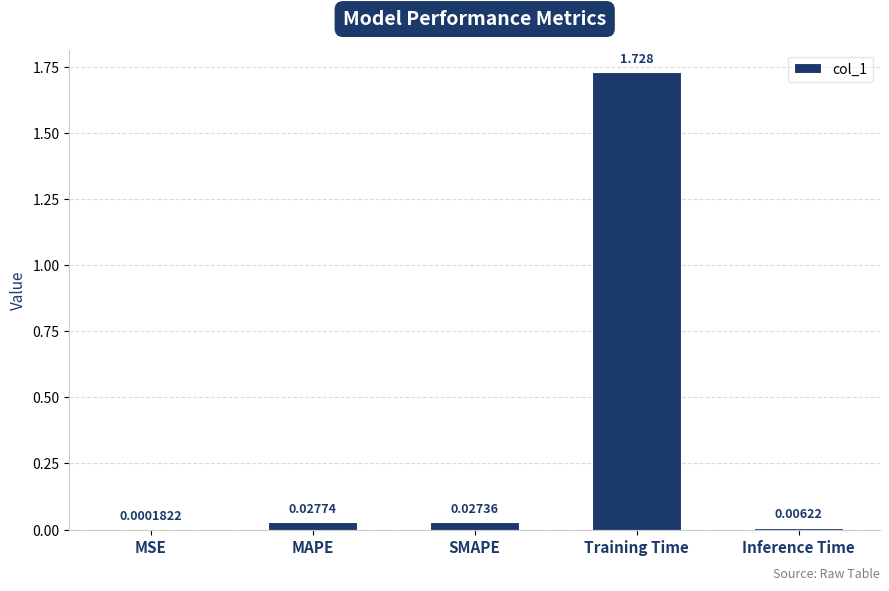

Which label corresponds to the largest value in the chart?

Training Time